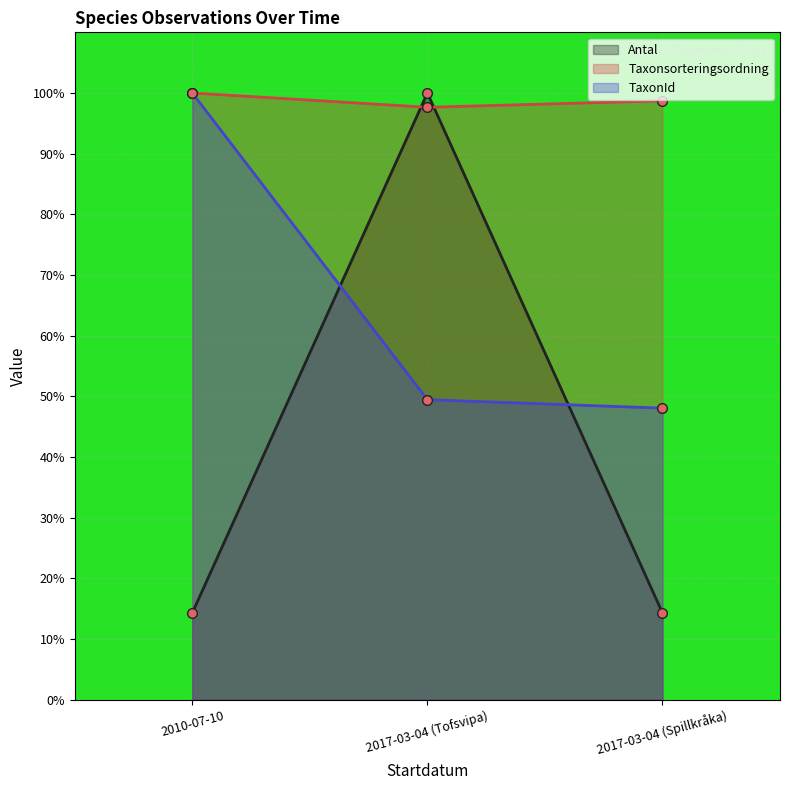

Rank the series by their maximum value, from highest to lowest.

Antal, Taxonsorteringsordning, TaxonId